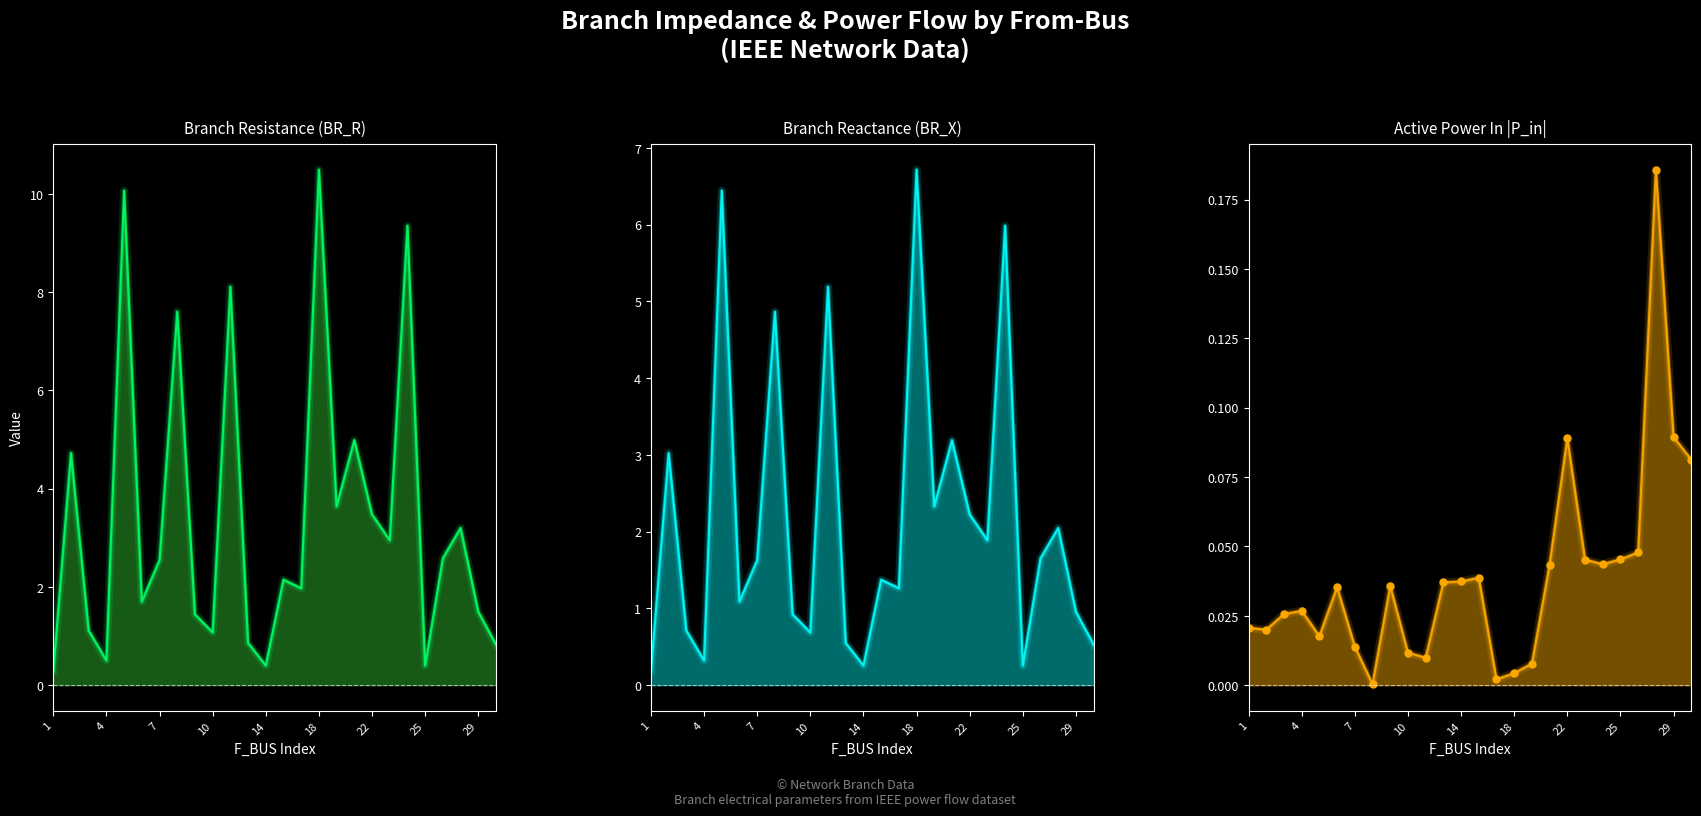

Where is the data nearest to the value 0?

25